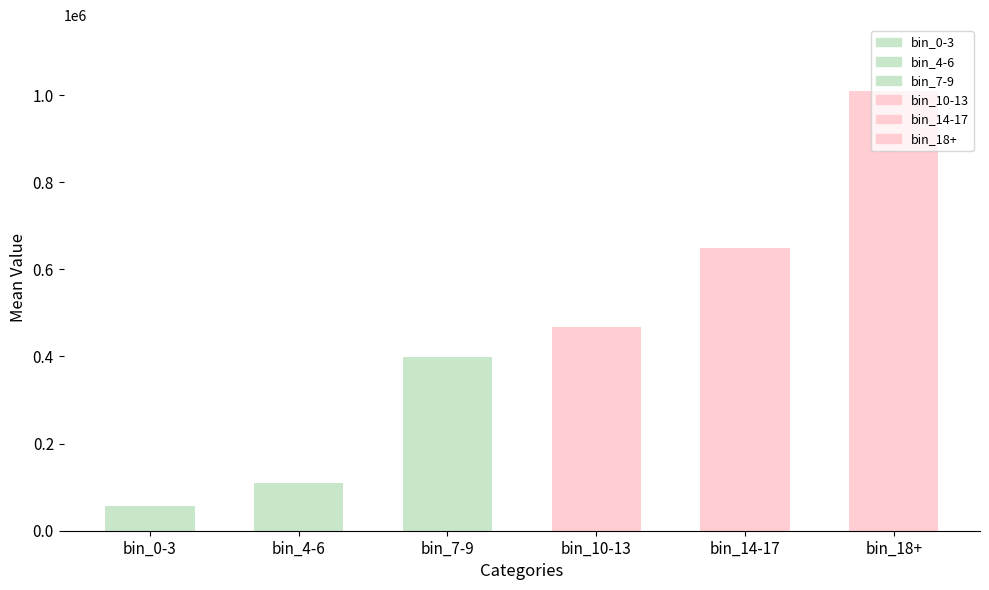

Is it true that the value at bin_18+ is 1009000.0?

True